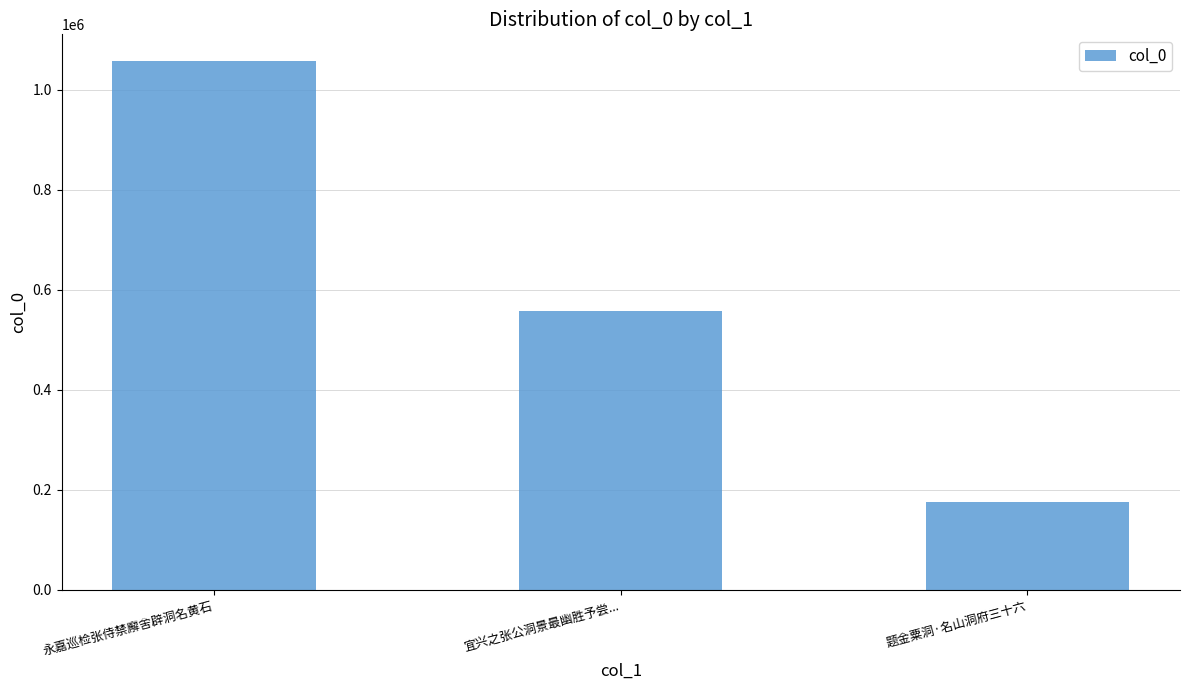

Reading left to right, extract all data points from this chart.

1058373	558302	176506